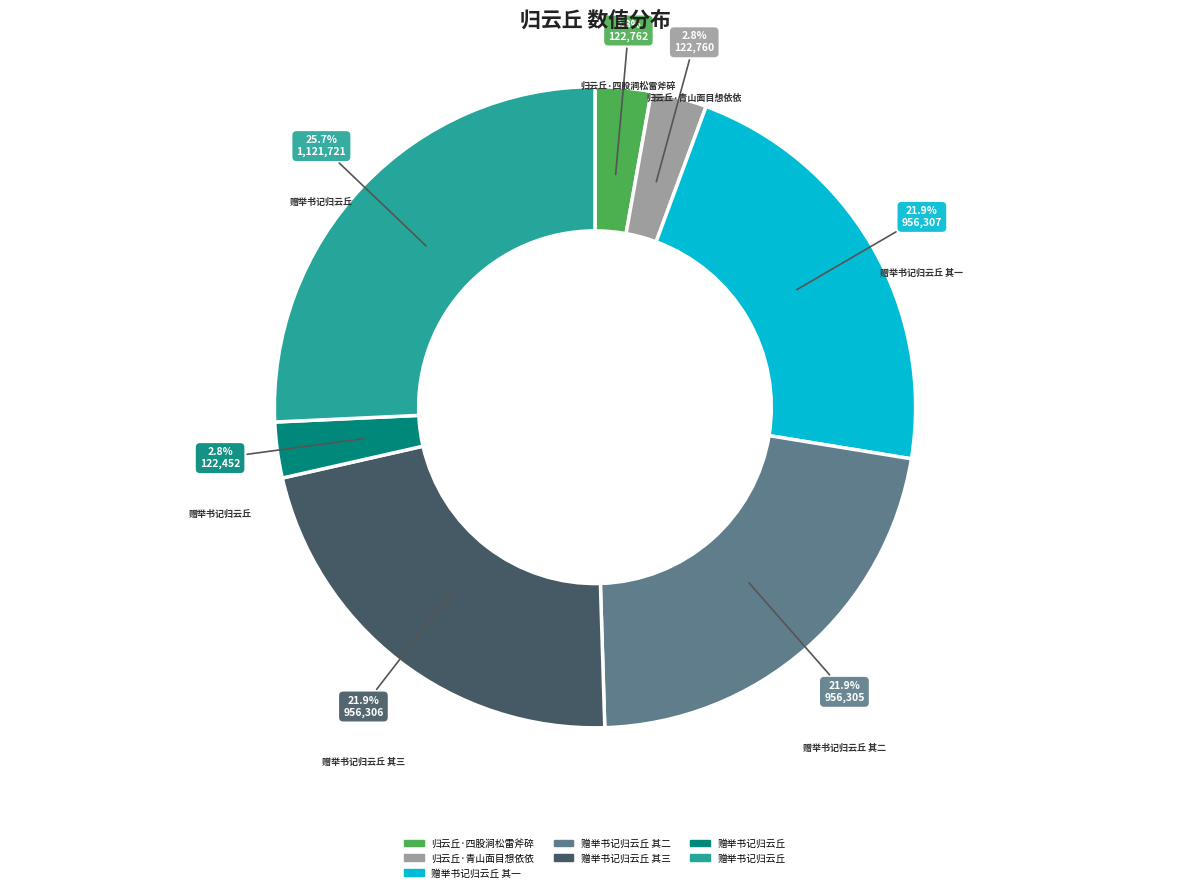

Does any single category account for the majority?

No